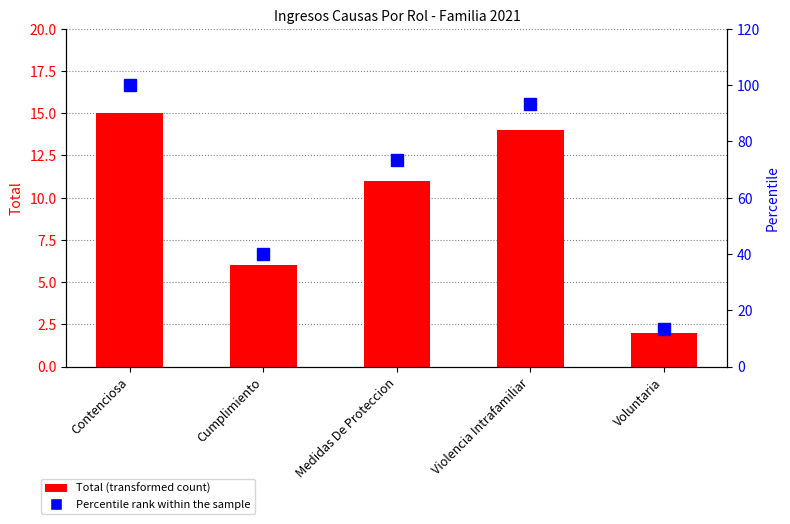

Which series has the largest total across all categories?

Percentile rank within the sample